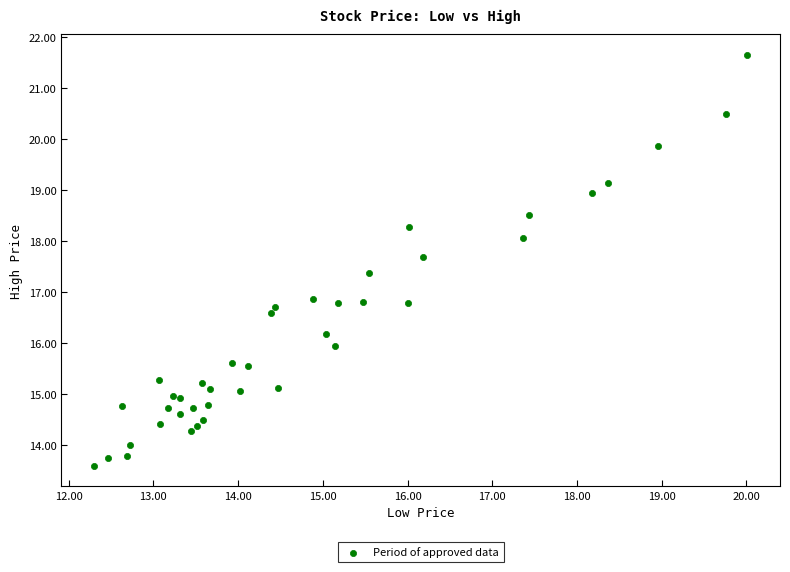

What is the range of Y values (max minus min)?

8.0